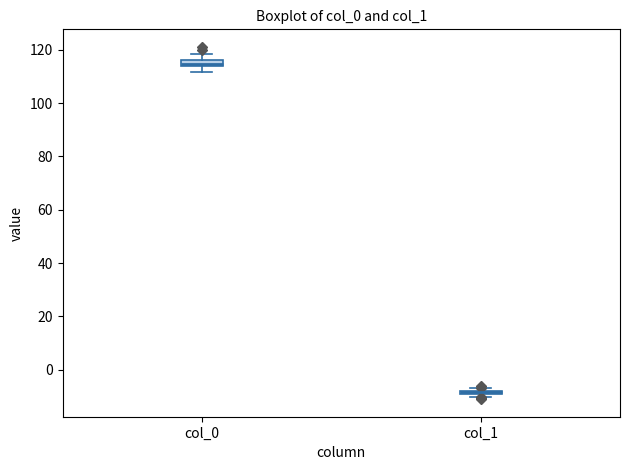

Where is the upper edge of the box for col_0 on the y-axis? The values are not printed on the chart, so give them approximately, as read against the axis.

116